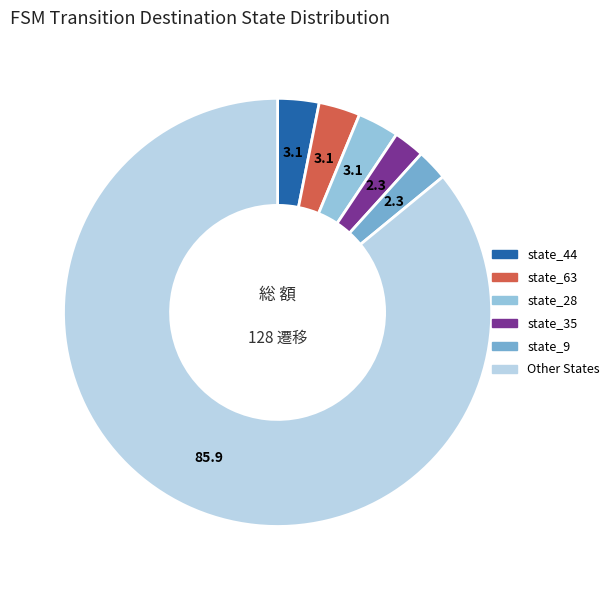

Is there a majority slice in this chart?

Yes